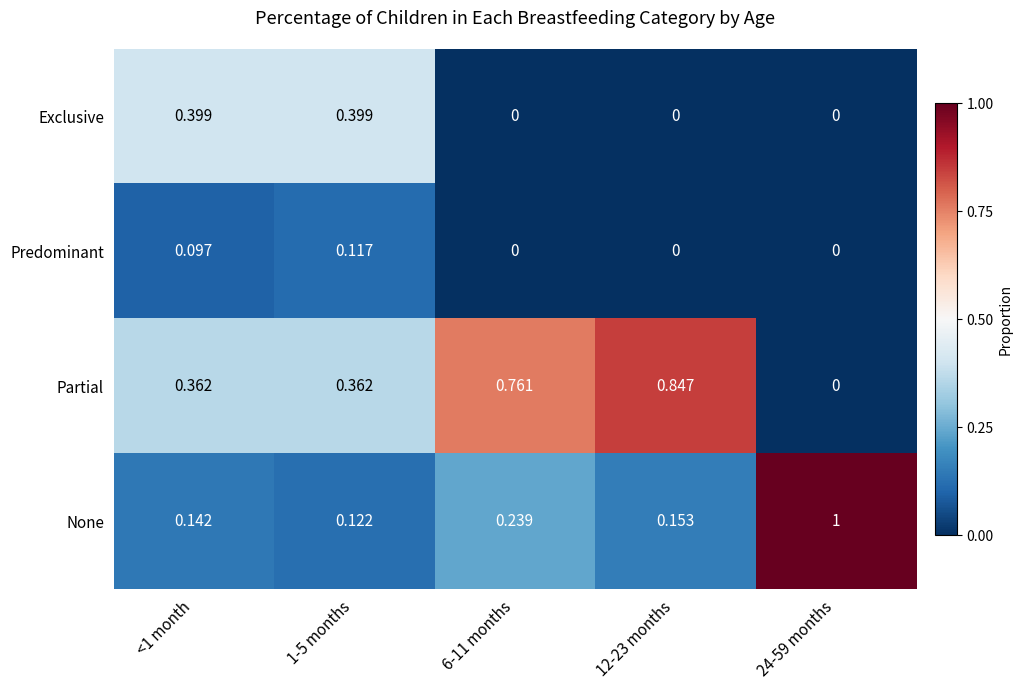

How many series are shown in this chart?

4